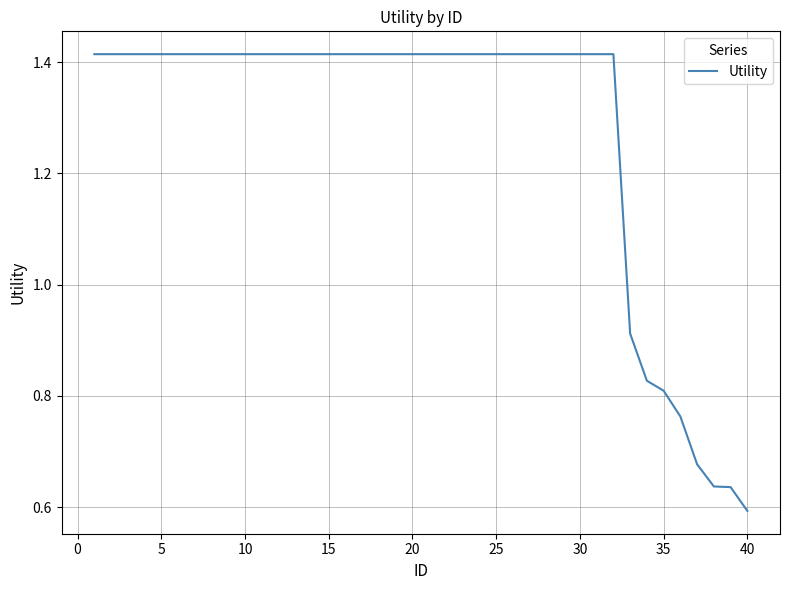

At which category does the chart reach its minimum across all series?

40